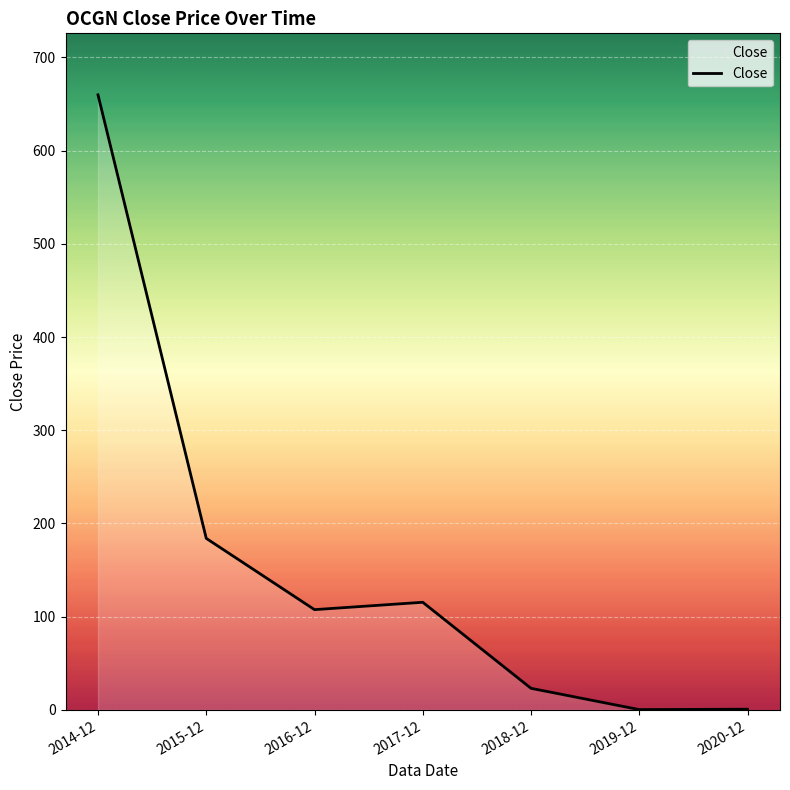

What is the sum of all values?

1091.3